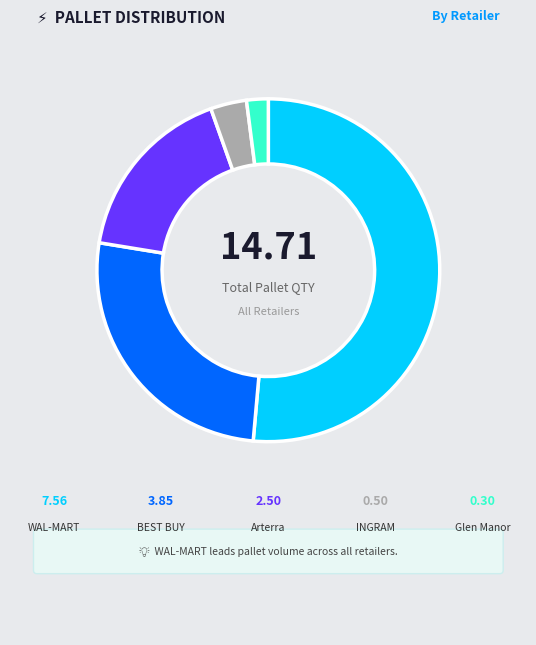

Is there any slice that represents more than half of the pie?

Yes